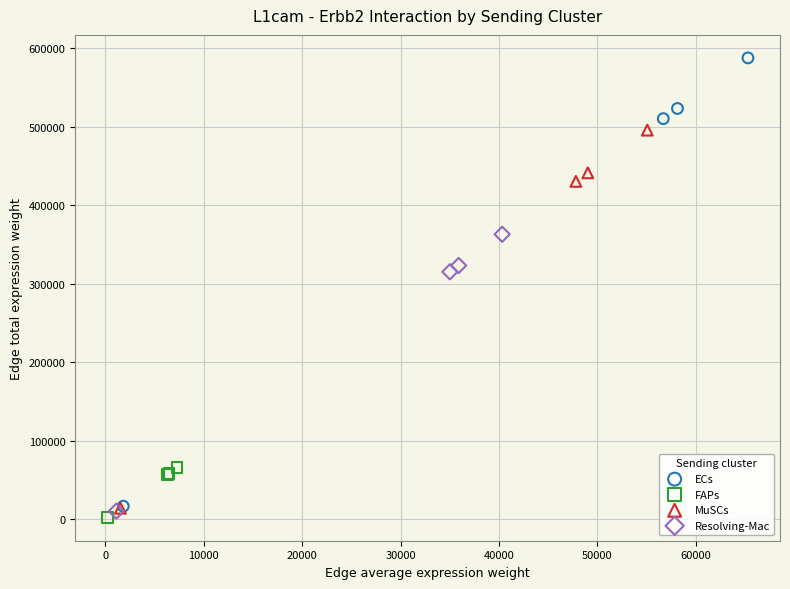

Which series reaches the maximum Y coordinate?

ECs